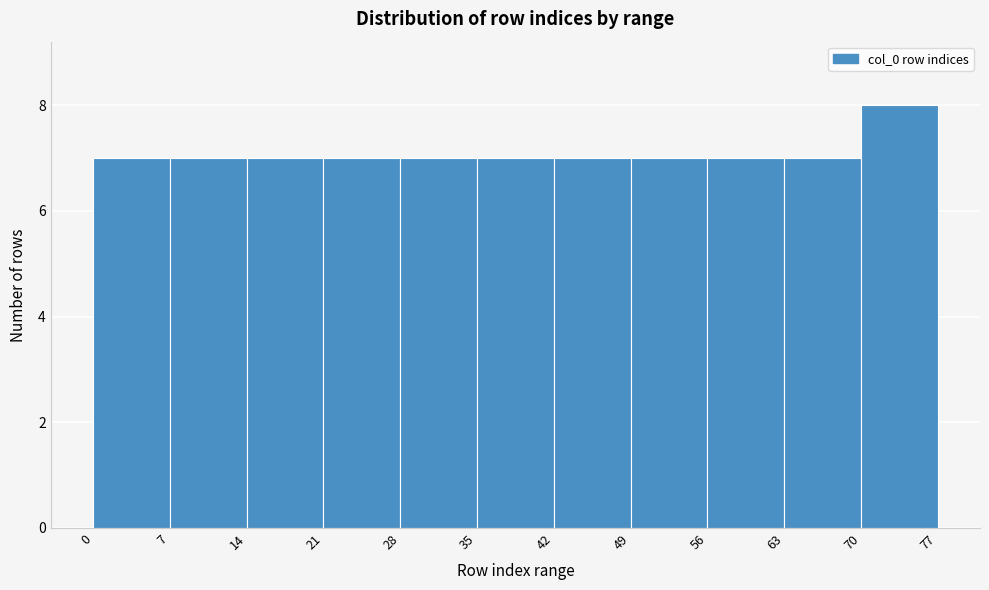

What is the height of the bar covering 14 to 21 on the x-axis? The values are not printed on the chart, so give them approximately, as read against the axis.

7